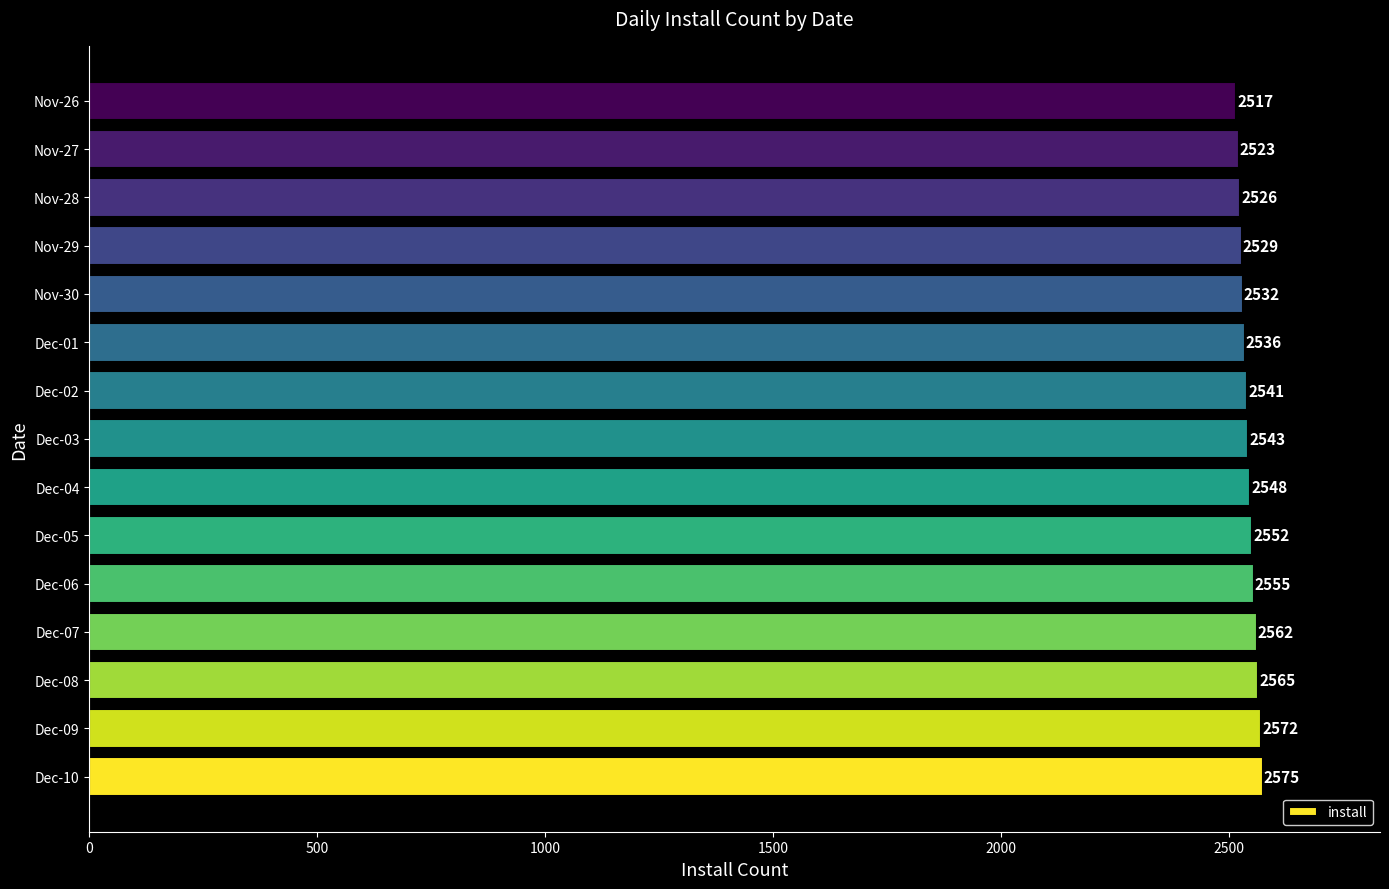

How many data points does each series have?

15